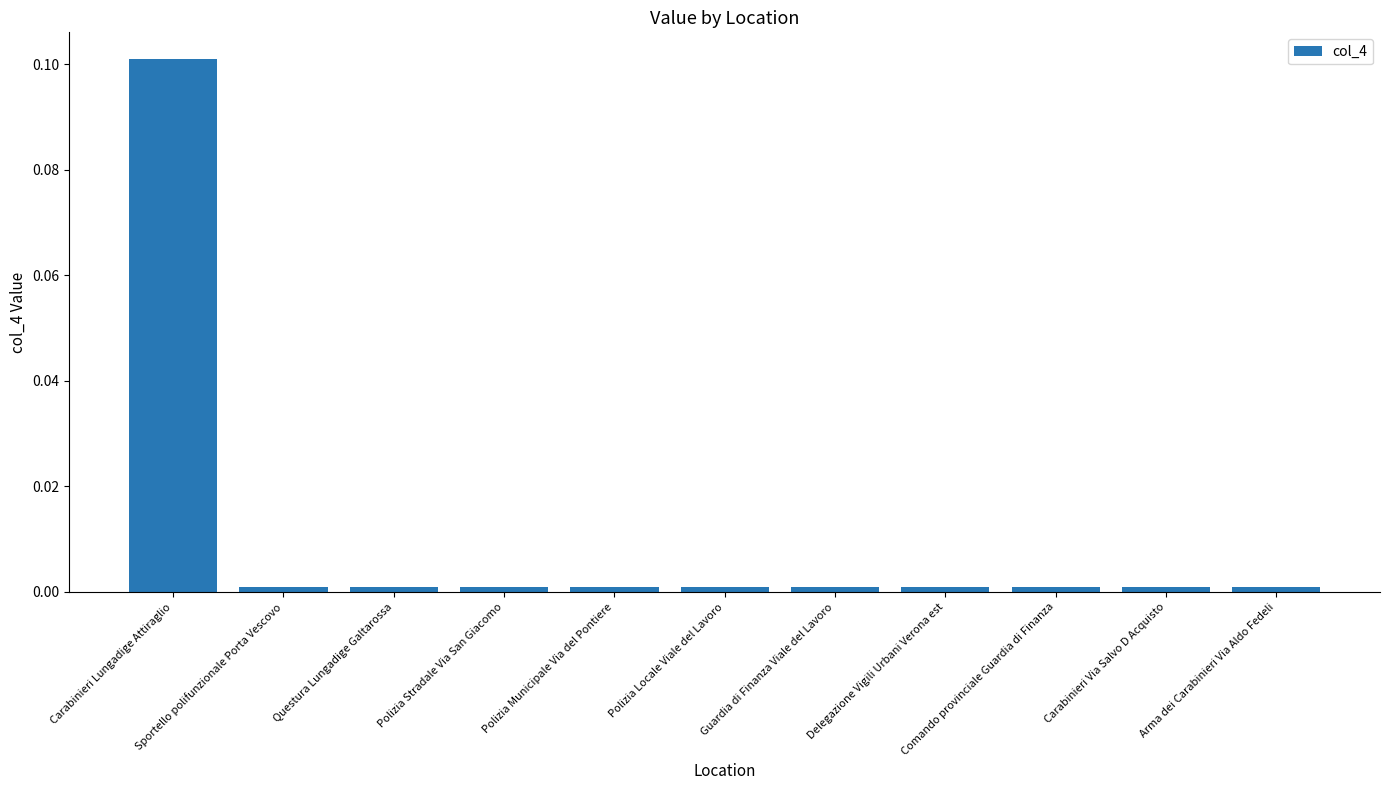

True or false: the data shows 0.0 at Comando provinciale Guardia di Finanza.

False